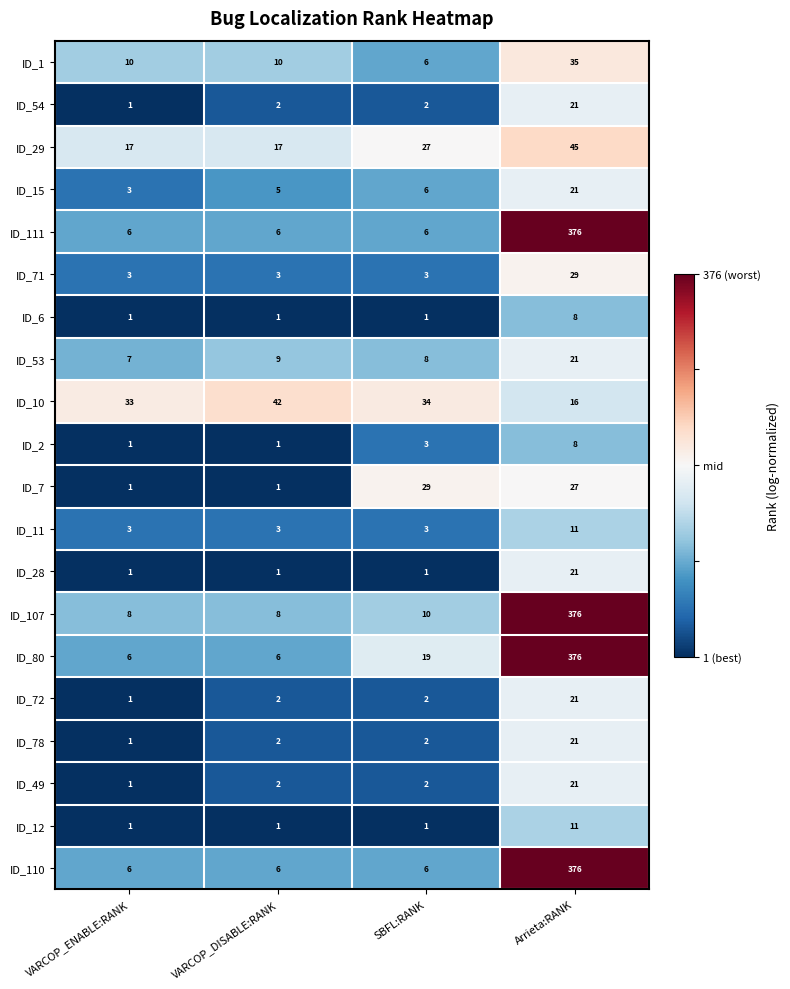

What is the spread (max minus min) of values at SBFL:RANK?

33